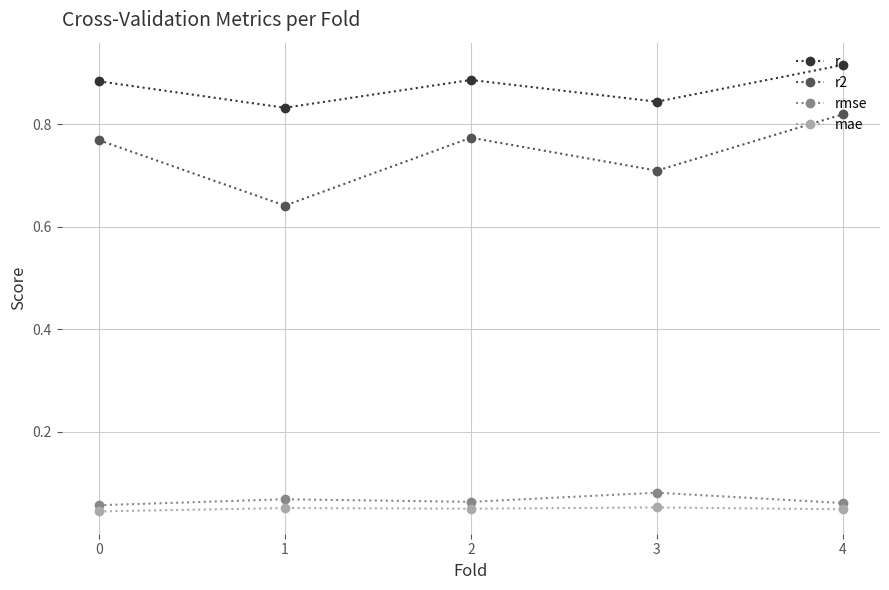

How many rmse values are between 0 and 1?

5